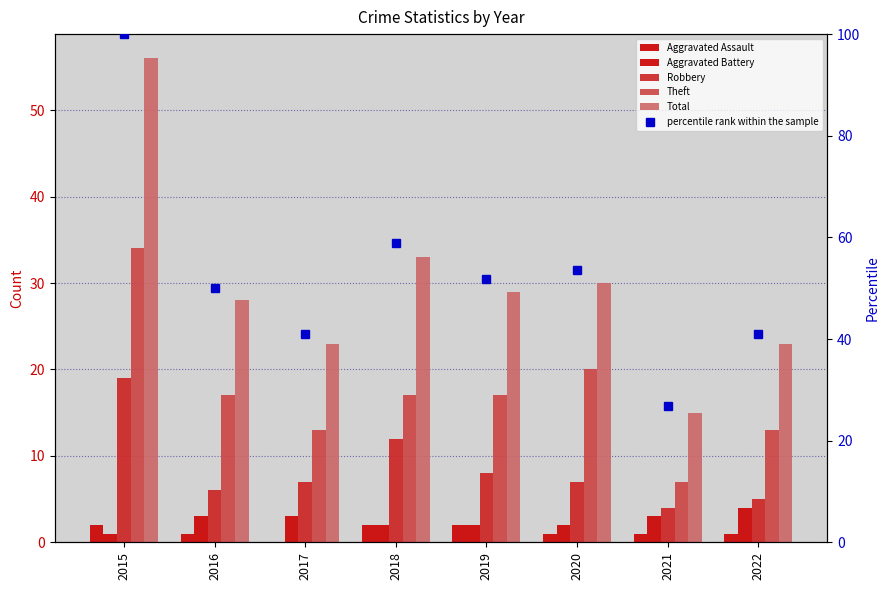

Reading left to right, list all the values displayed in this chart.

Aggravated Assault: 2015=2.0	2016=1.0	2017=0.0	2018=2.0	2019=2.0	2020=1.0	2021=1.0	2022=1.0
Aggravated Battery: 2015=1.0	2016=3.0	2017=3.0	2018=2.0	2019=2.0	2020=2.0	2021=3.0	2022=4.0
Robbery: 2015=19.0	2016=6.0	2017=7.0	2018=12.0	2019=8.0	2020=7.0	2021=4.0	2022=5.0
Theft: 2015=34.0	2016=17.0	2017=13.0	2018=17.0	2019=17.0	2020=20.0	2021=7.0	2022=13.0
Total: 2015=56.0	2016=28.0	2017=23.0	2018=33.0	2019=29.0	2020=30.0	2021=15.0	2022=23.0
percentile rank within the sample: 2015=100.0	2016=50.0	2017=41.1	2018=58.9	2019=51.8	2020=53.6	2021=26.8	2022=41.1